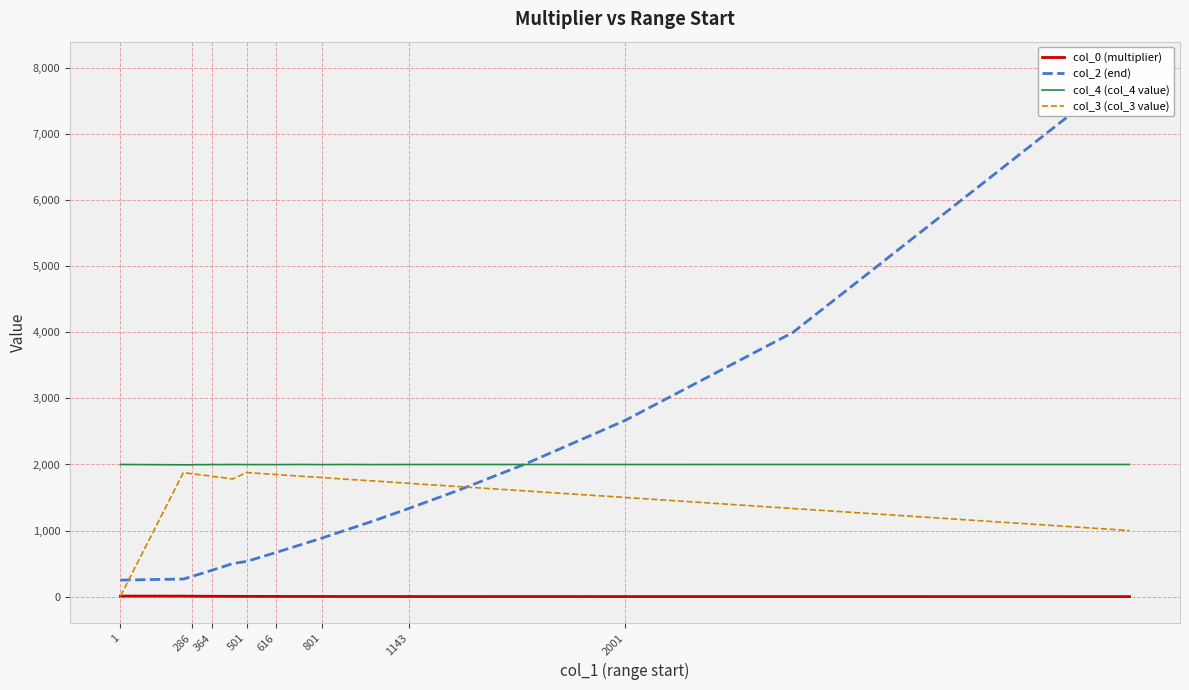

The value of col_3 (col_3 value) at 801 is 1802.2. True or false?

True